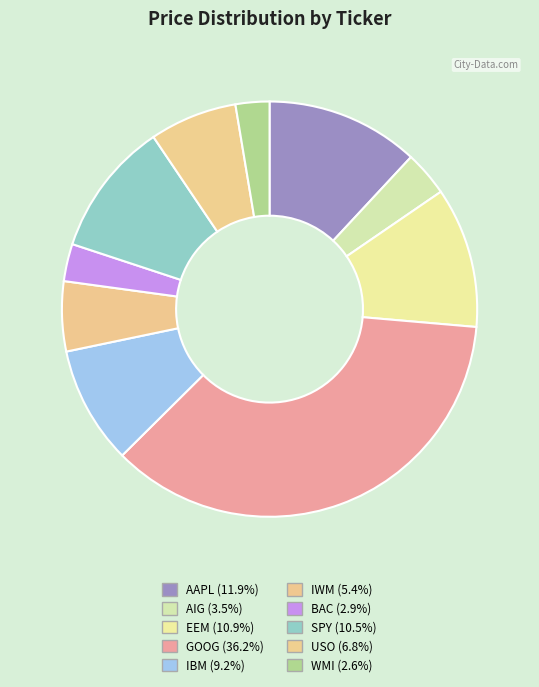

Combined, do SPY and AIG account for over 50%?

No